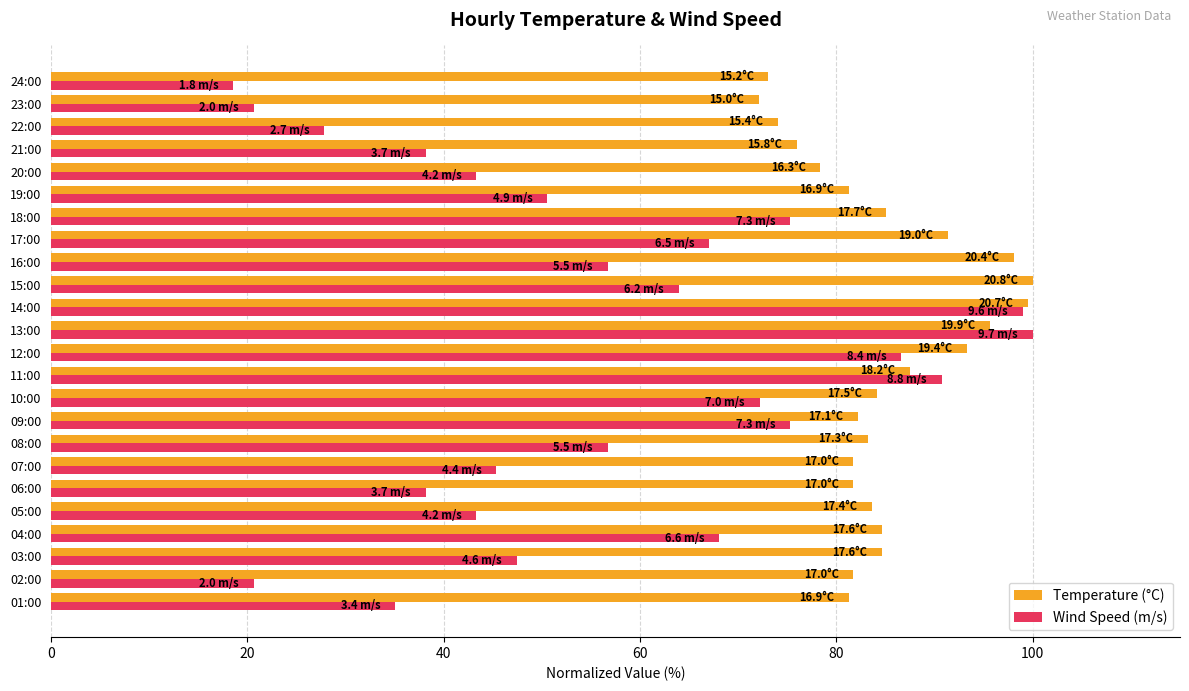

Which series changed the most between 01:00 and 12:00?

Wind Speed (m/s)